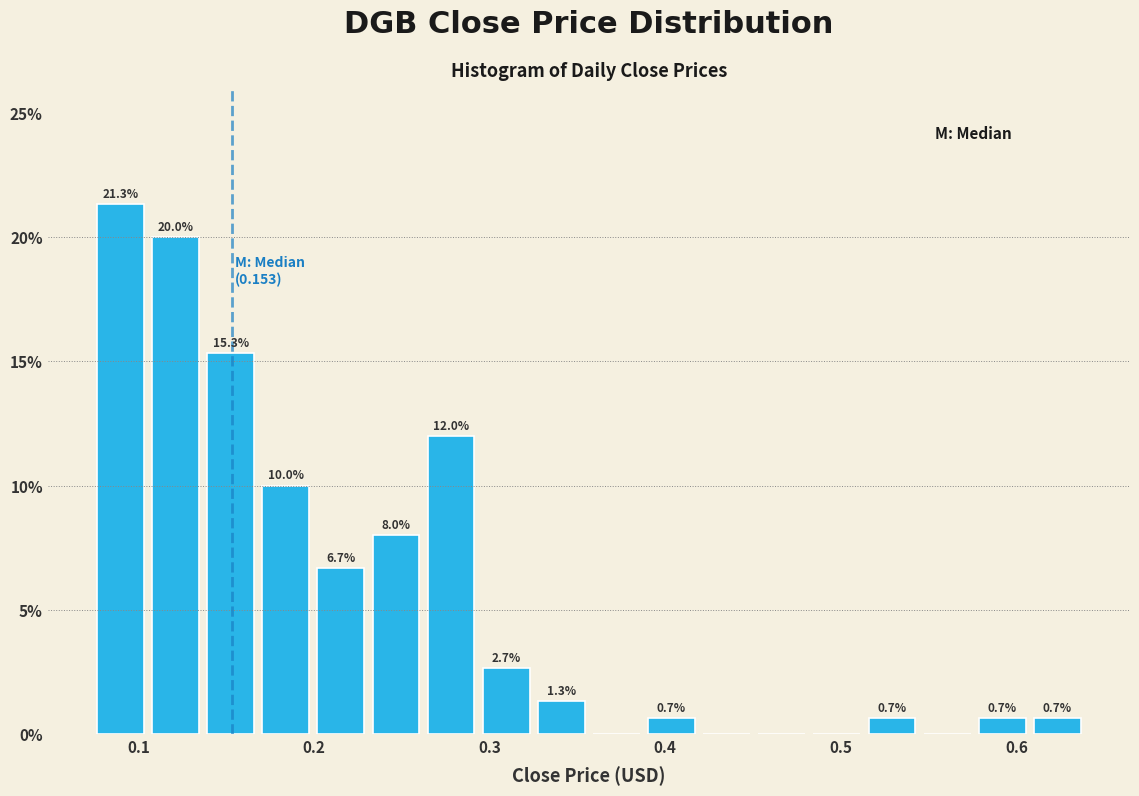

Around what value on the x-axis is the tallest bar? Give the approximate position of its centre, as read against the axis.

0.09